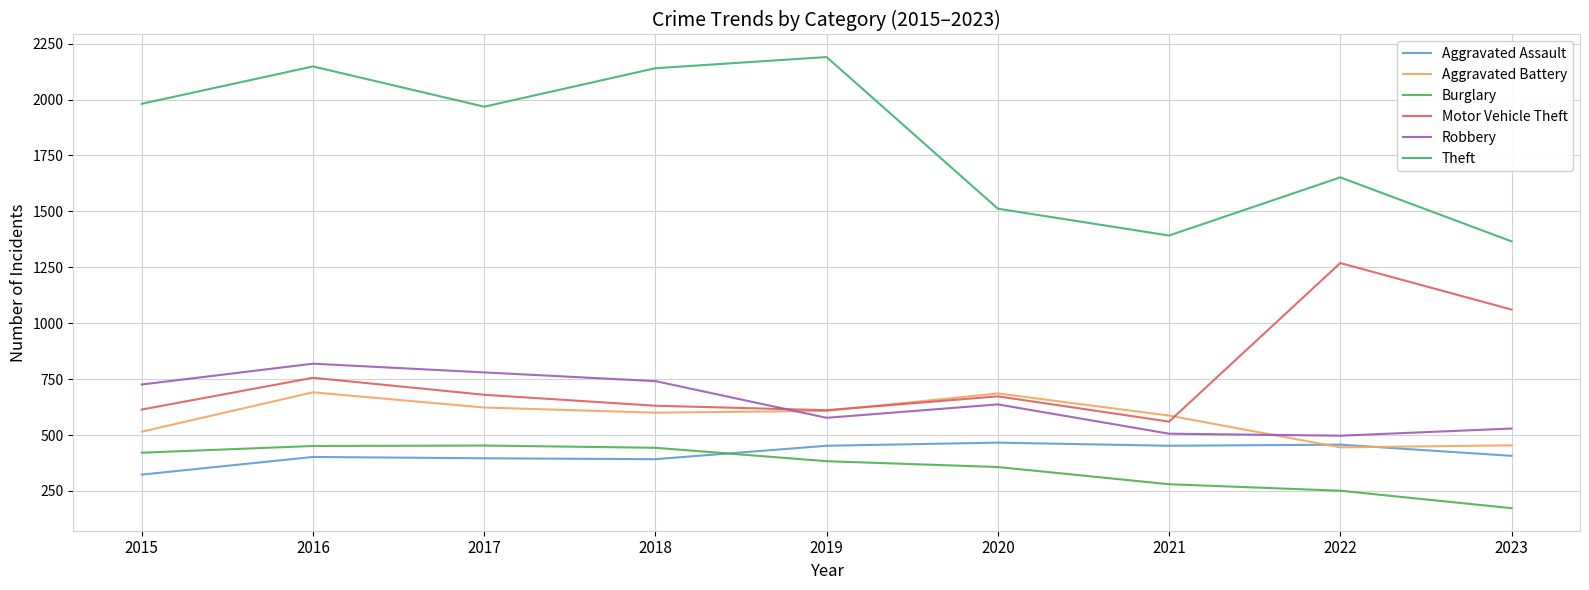

What is the maximum value for Burglary?

453